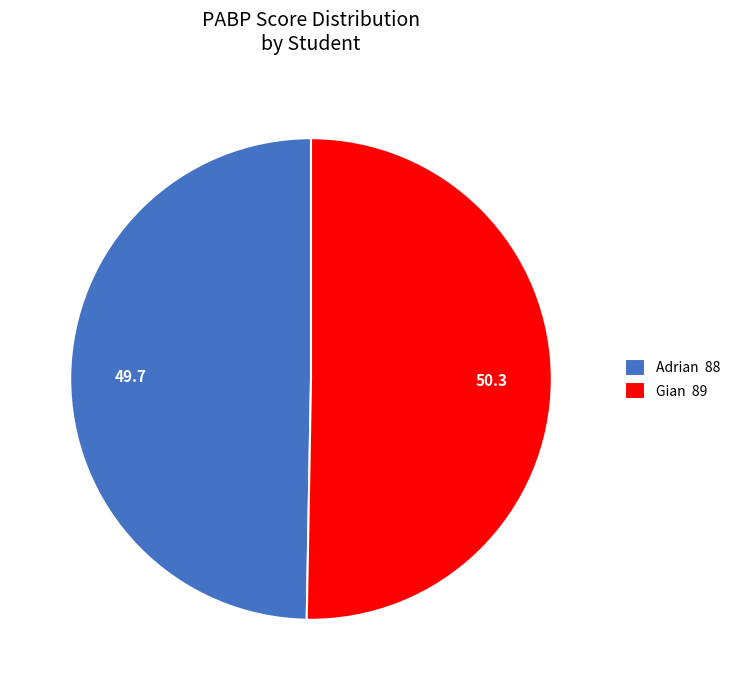

How many segments does this pie chart have?

2